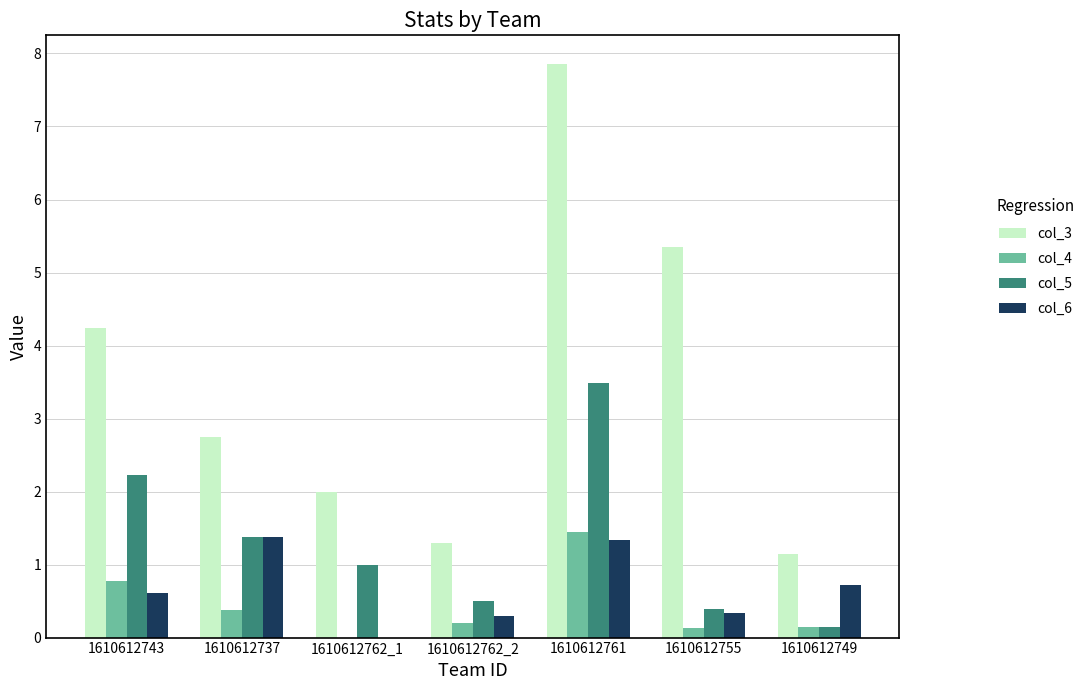

The col_6 series shows 0.7 at 1610612749. True or false?

True